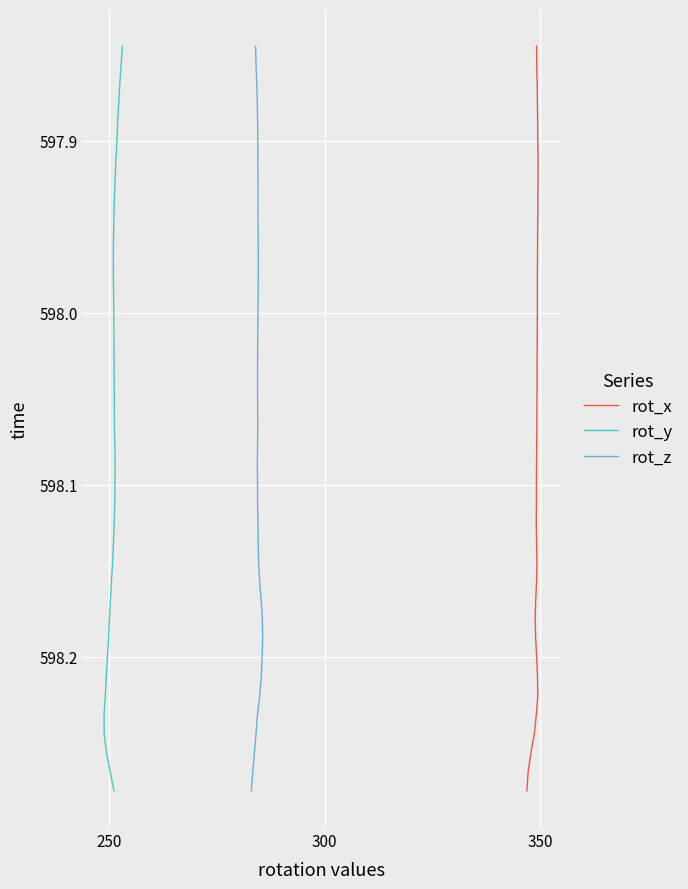

True or false: rot_z and rot_y cross at least once.

False